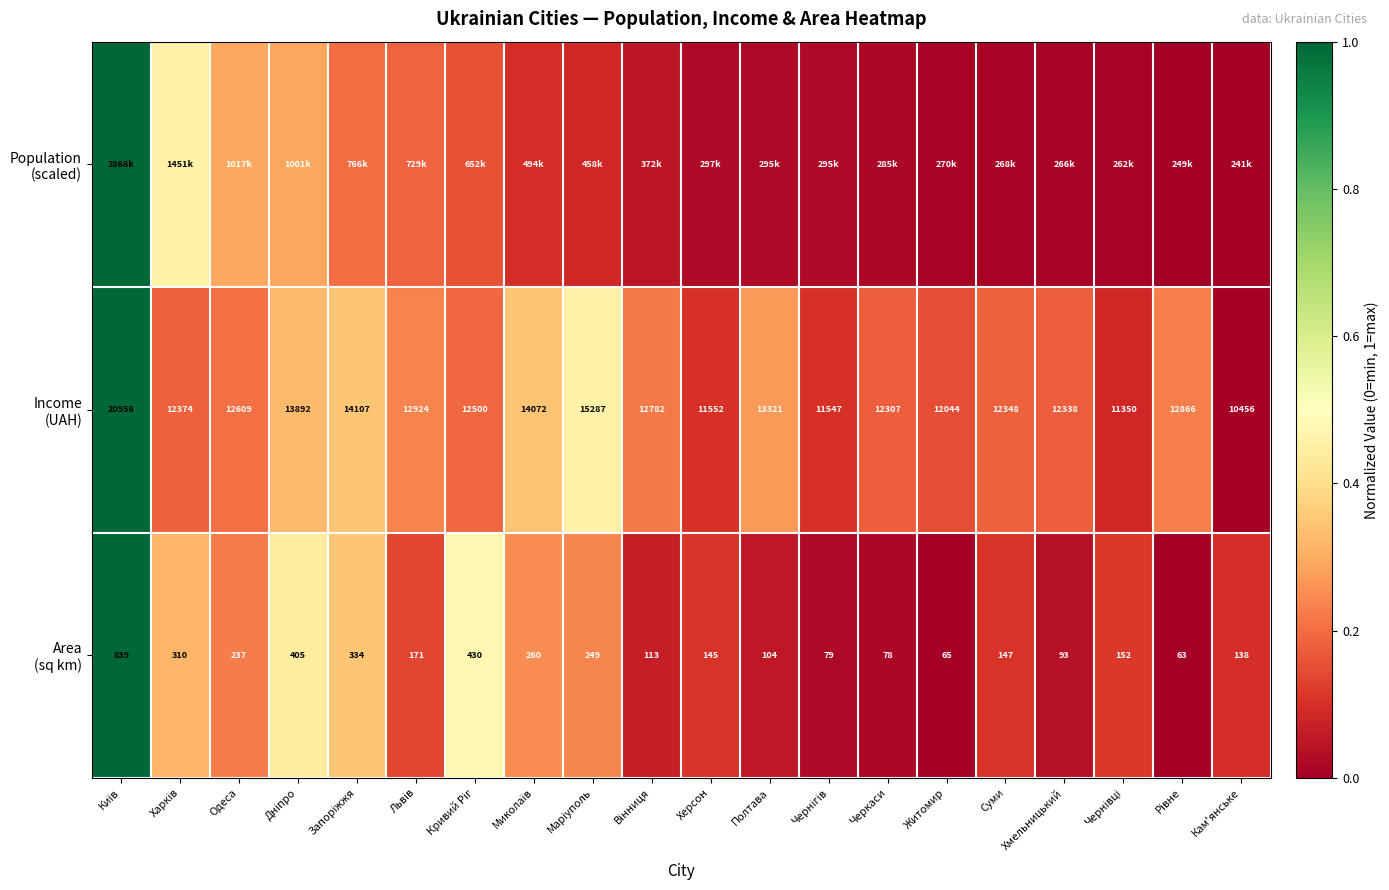

Which category has the lowest value in the Income (UAH) series?

Кам'янське